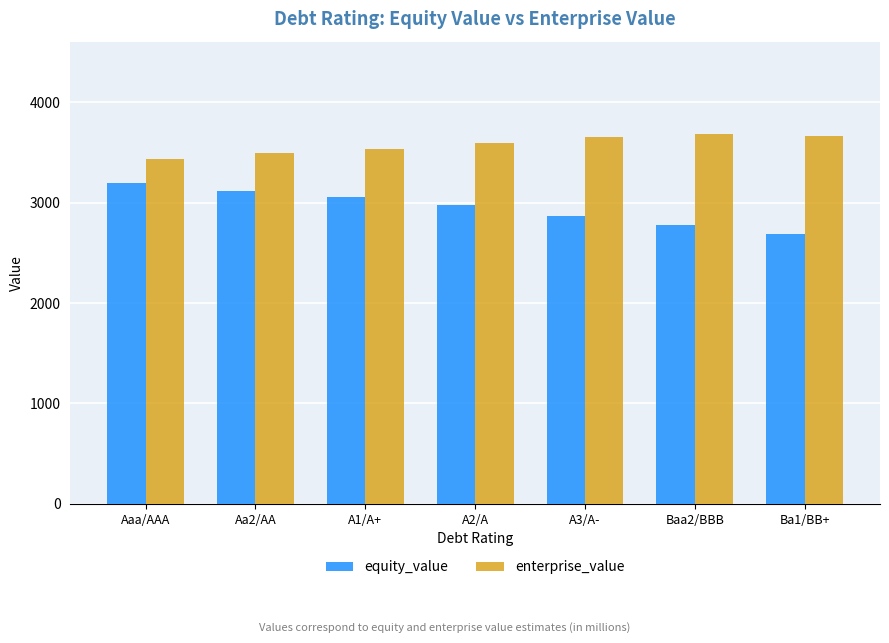

What is the minimum value shown in the chart?

2682.4